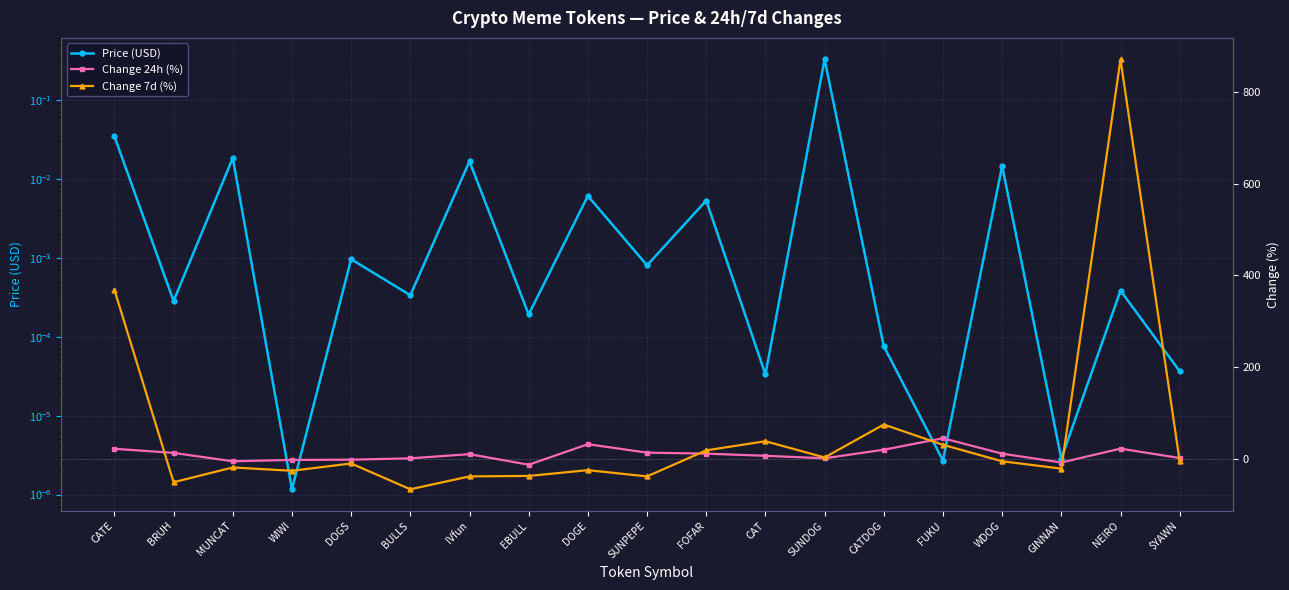

At CATE, list the series in order from smallest to largest.

Price (USD), Change 24h (%), Change 7d (%)